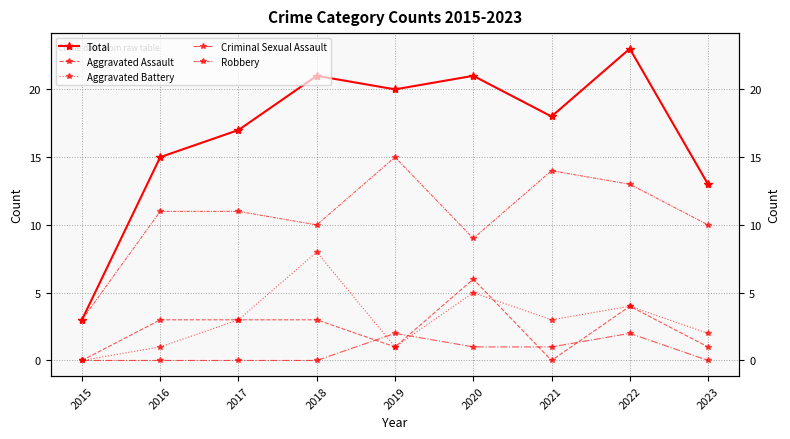

Which series has the largest range (max minus min)?

Total